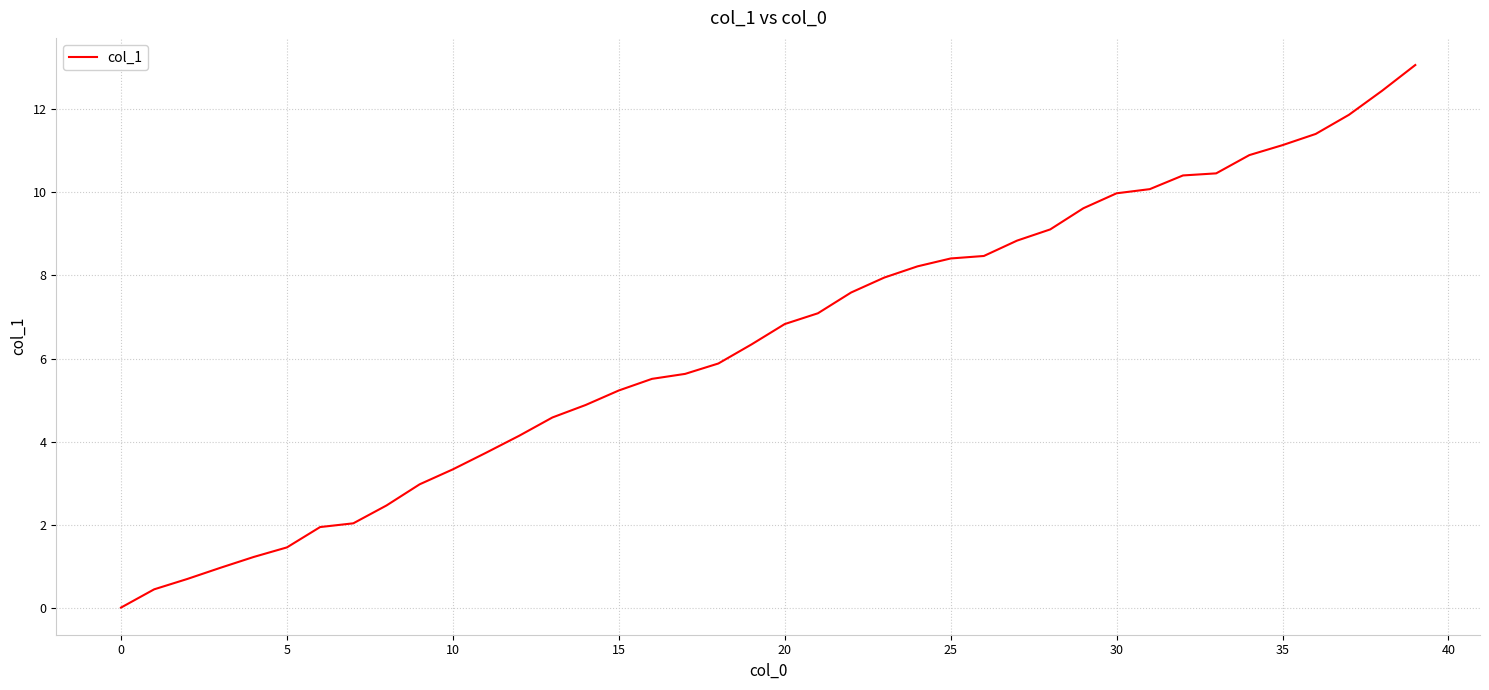

What is the difference between the maximum and minimum values?

13.1